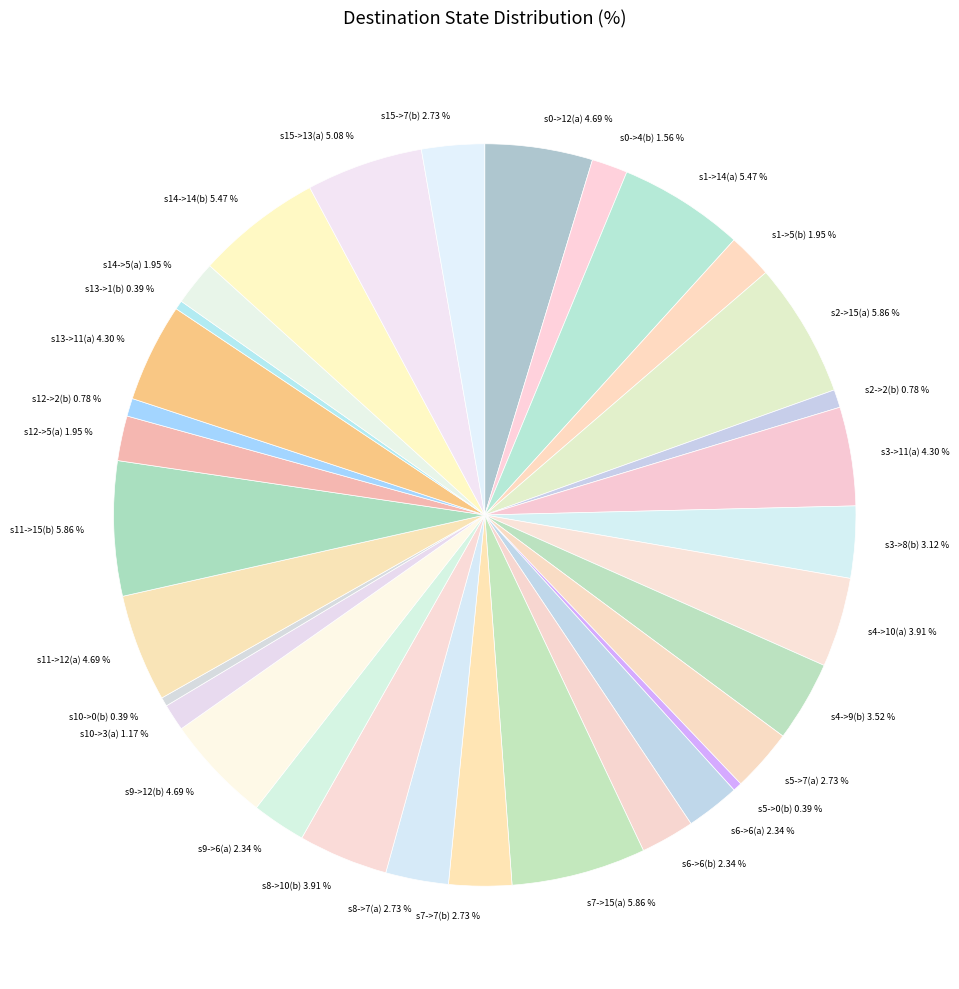

Is the sum of s13->11(a) and s3->8(b) greater than half?

No